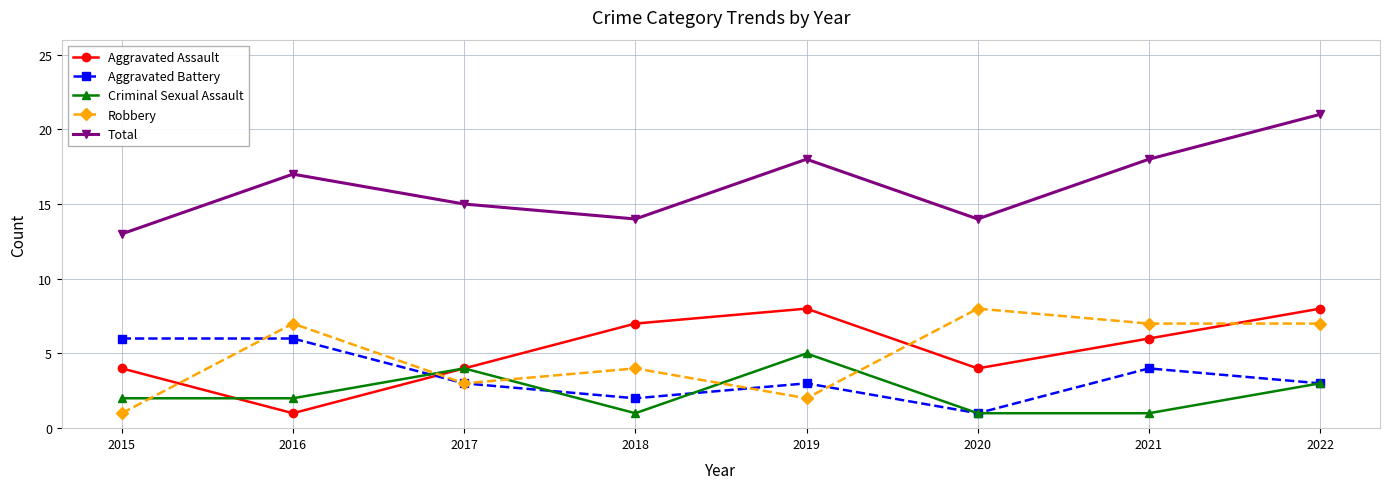

In Total, how many points are lower than both neighbors (excluding endpoints)?

2